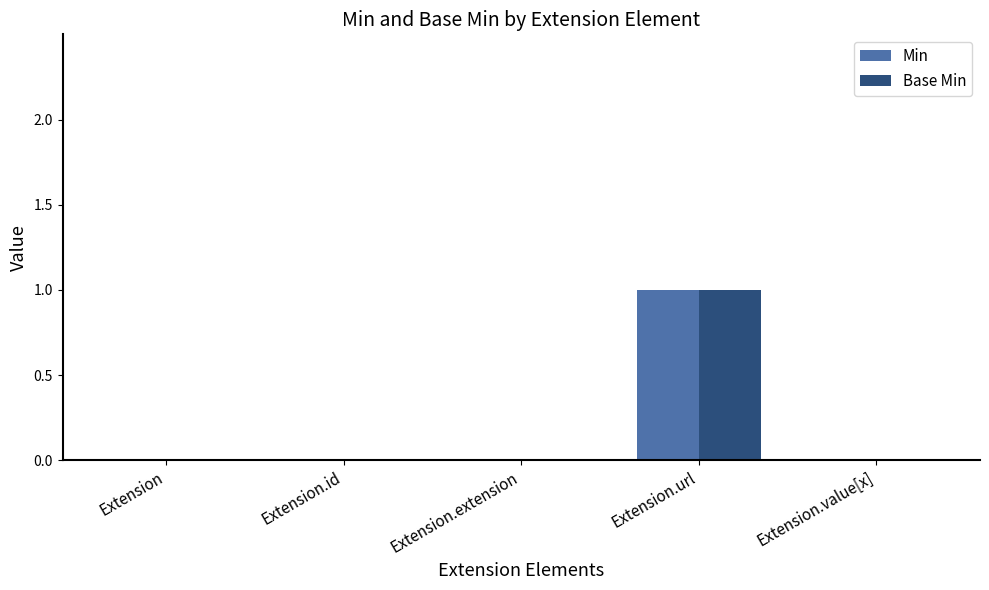

True or false: Base Min has a value of 0 at Extension.

True